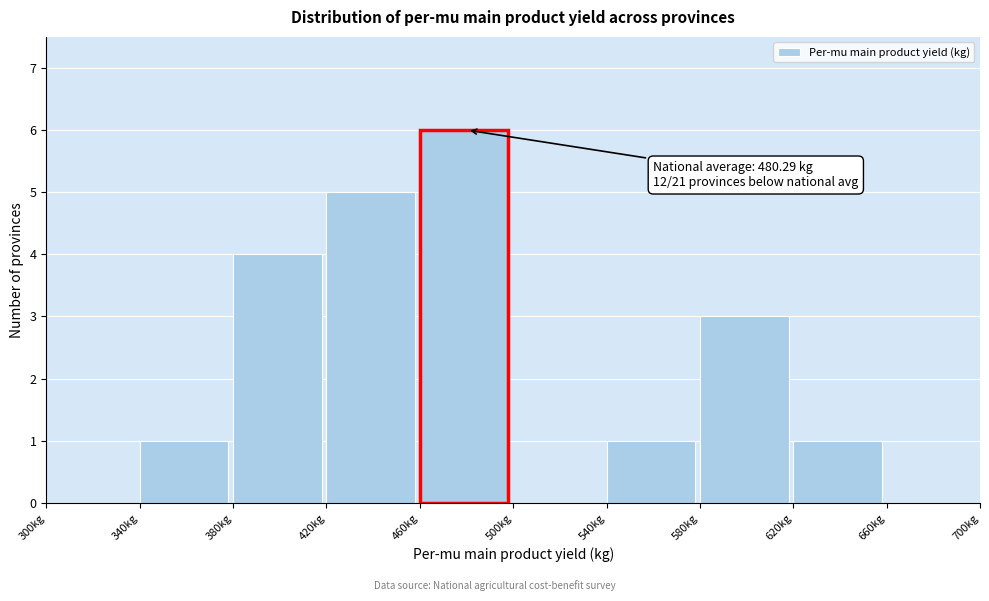

Which range on the x-axis has the tallest bar?

460 to 500